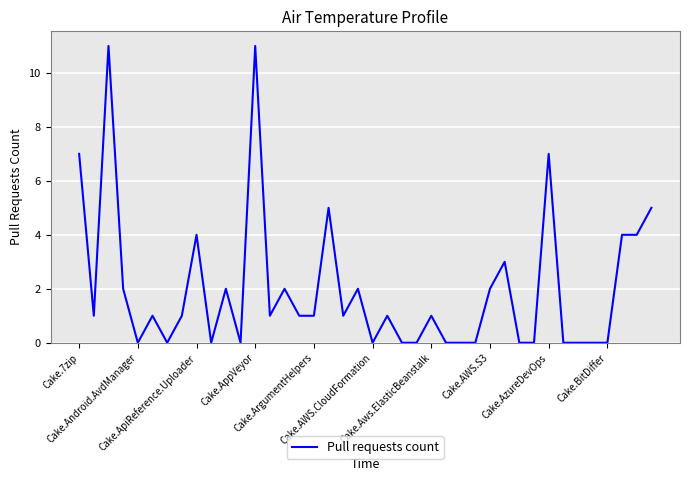

What is the greatest value displayed?

11